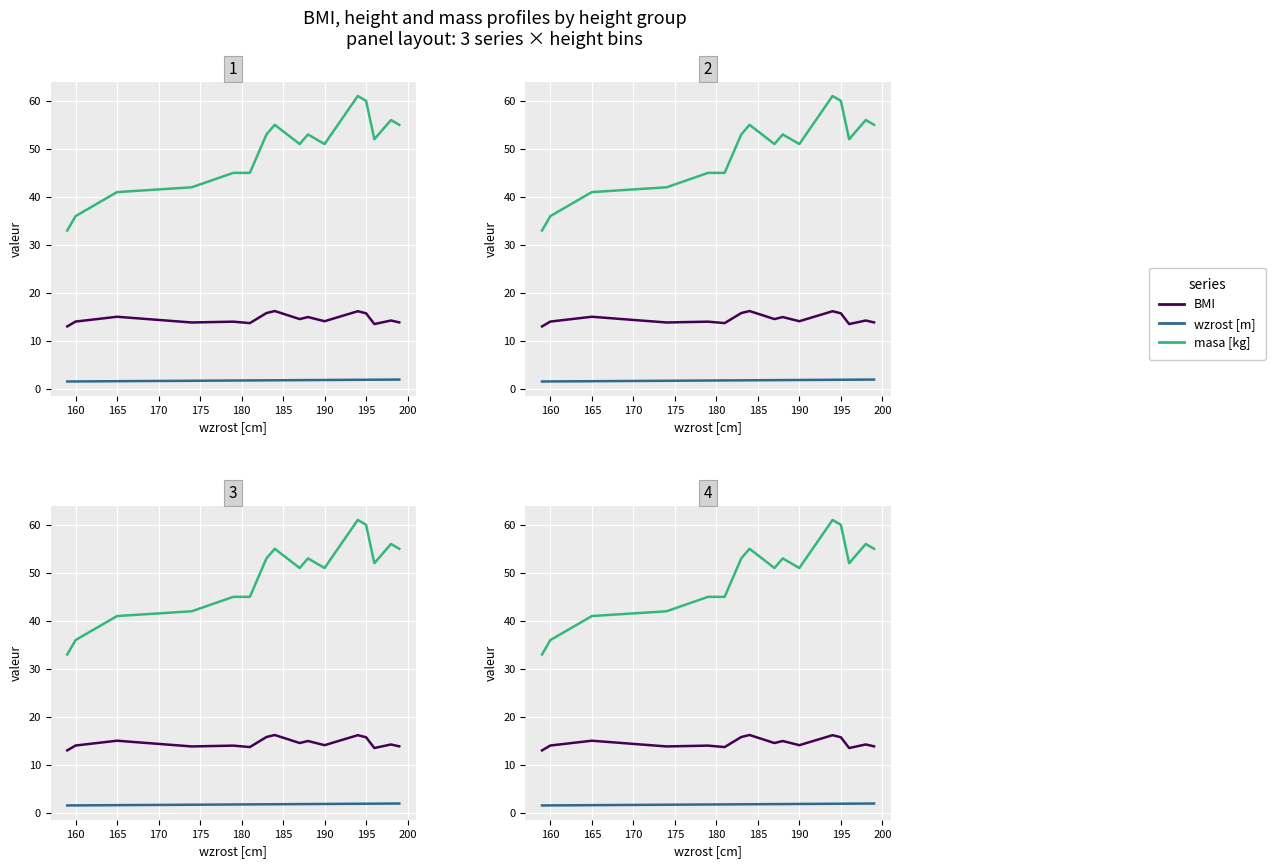

Which series has the largest total across all categories?

masa [kg]